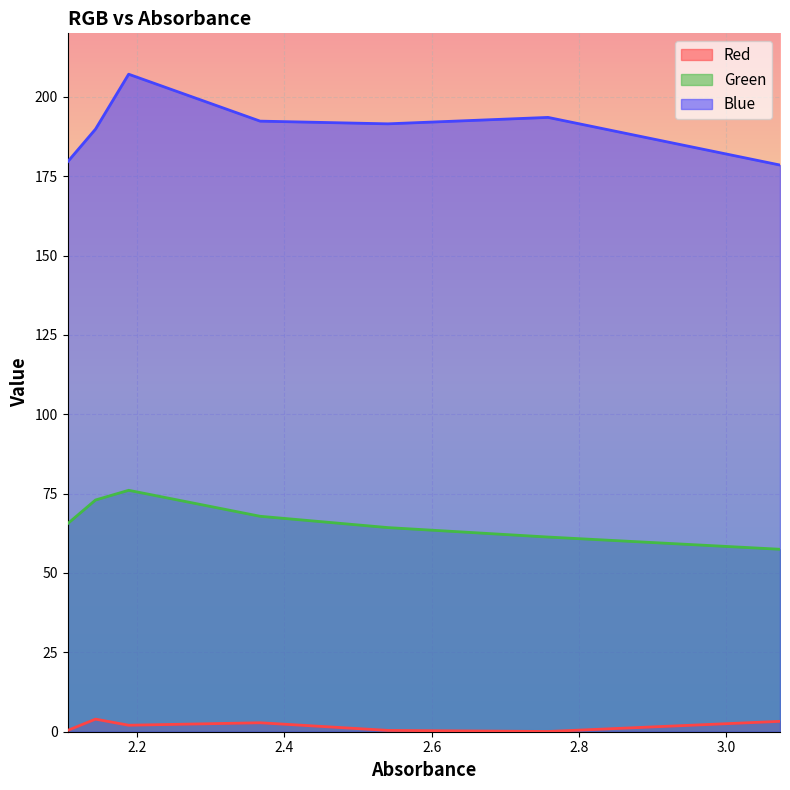

At how many categories does at least one series exceed 131?

7